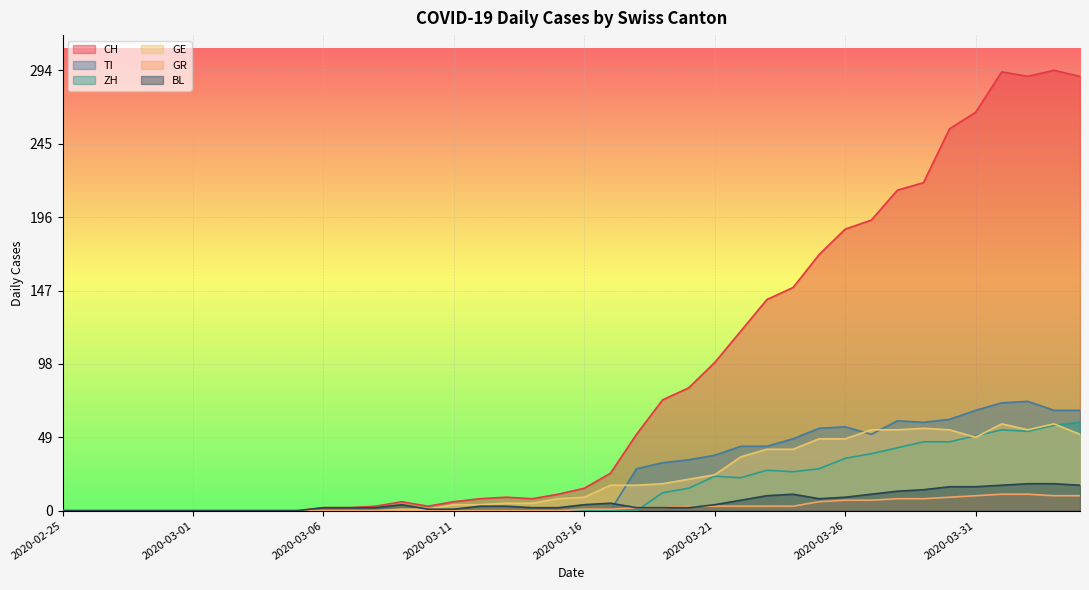

What is the difference between the ZH values at 2020-03-20 and 2020-03-21?

8